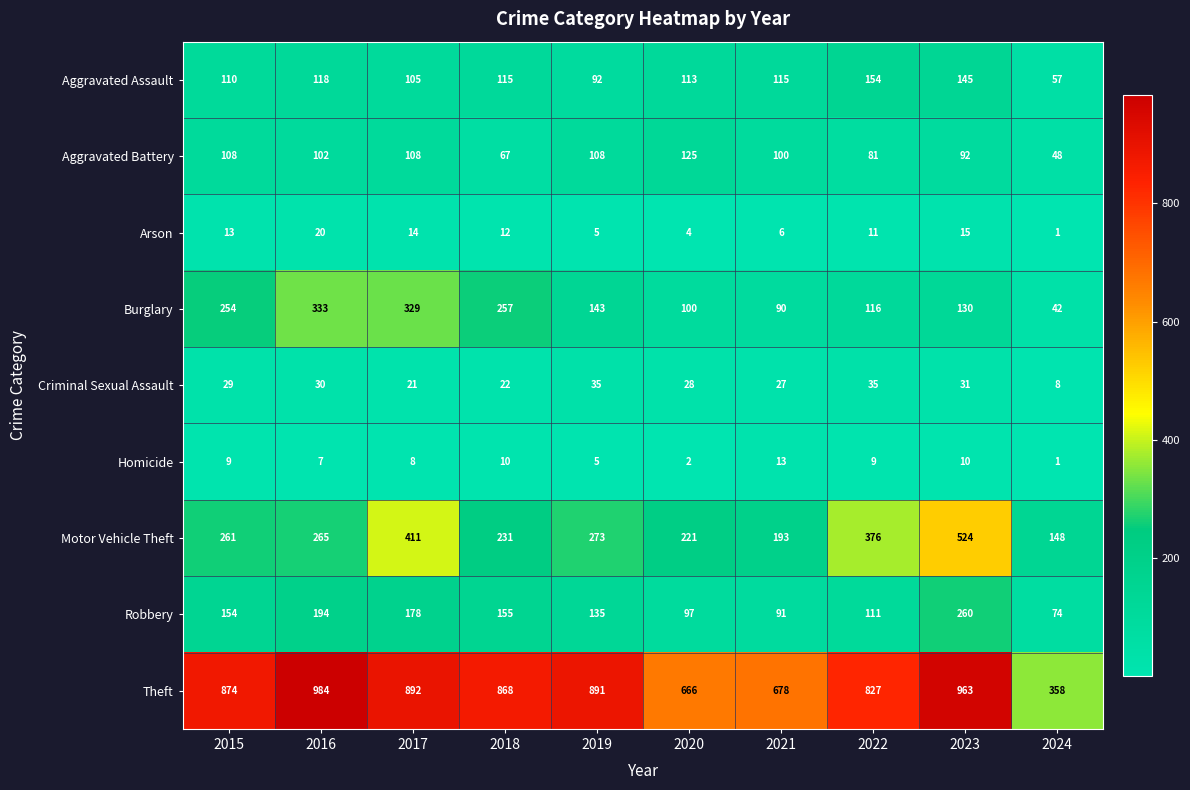

What is the spread (max minus min) of values at 2019?

886